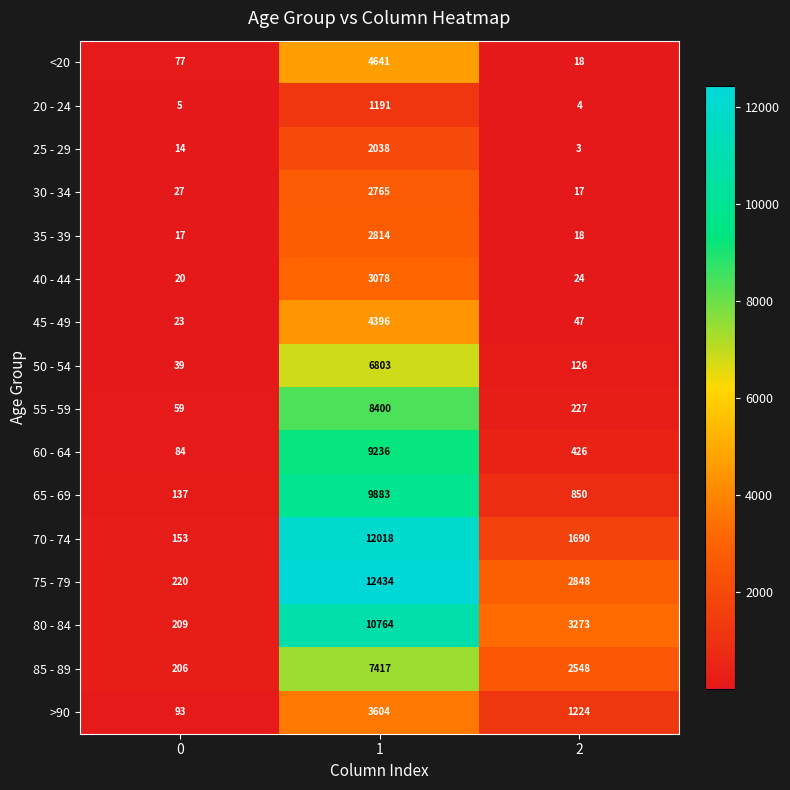

List the labels in order of 45 - 49 value, largest first.

1, 2, 0